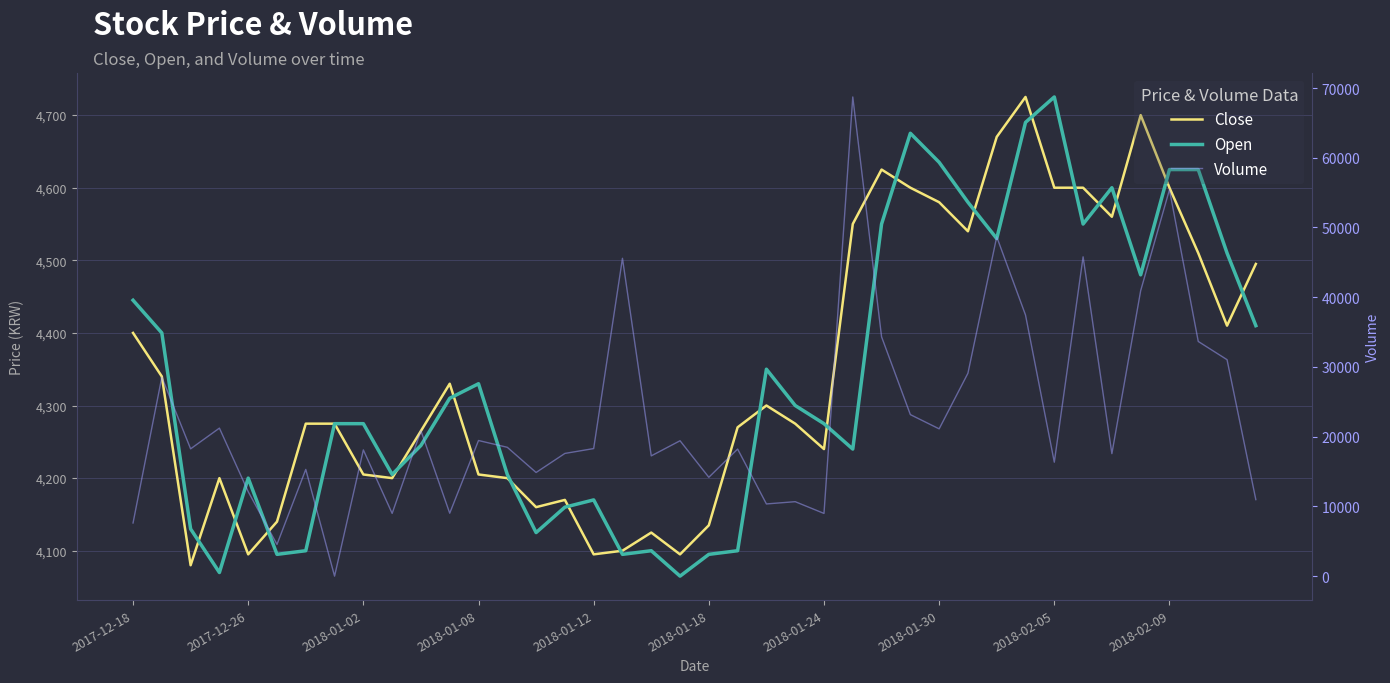

How many interior local valleys does the Open series have?

10